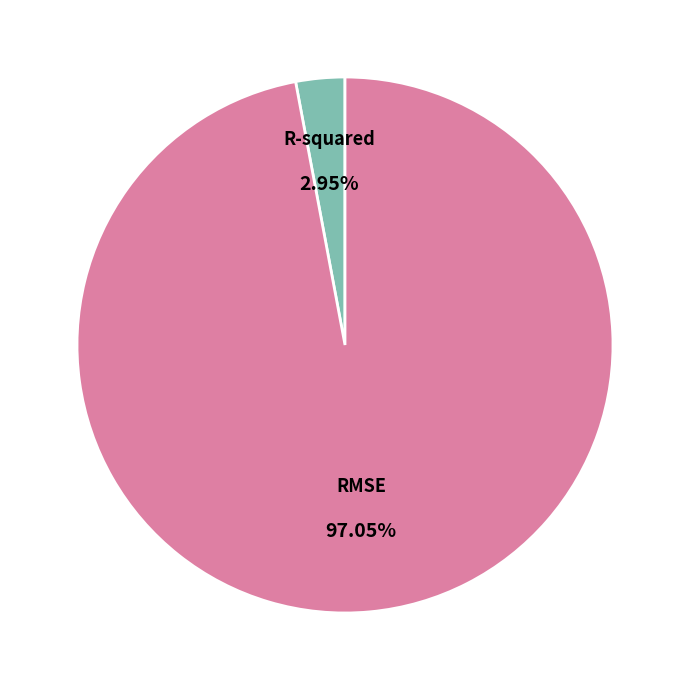

Is it true that RMSE is 97% of the pie?

True